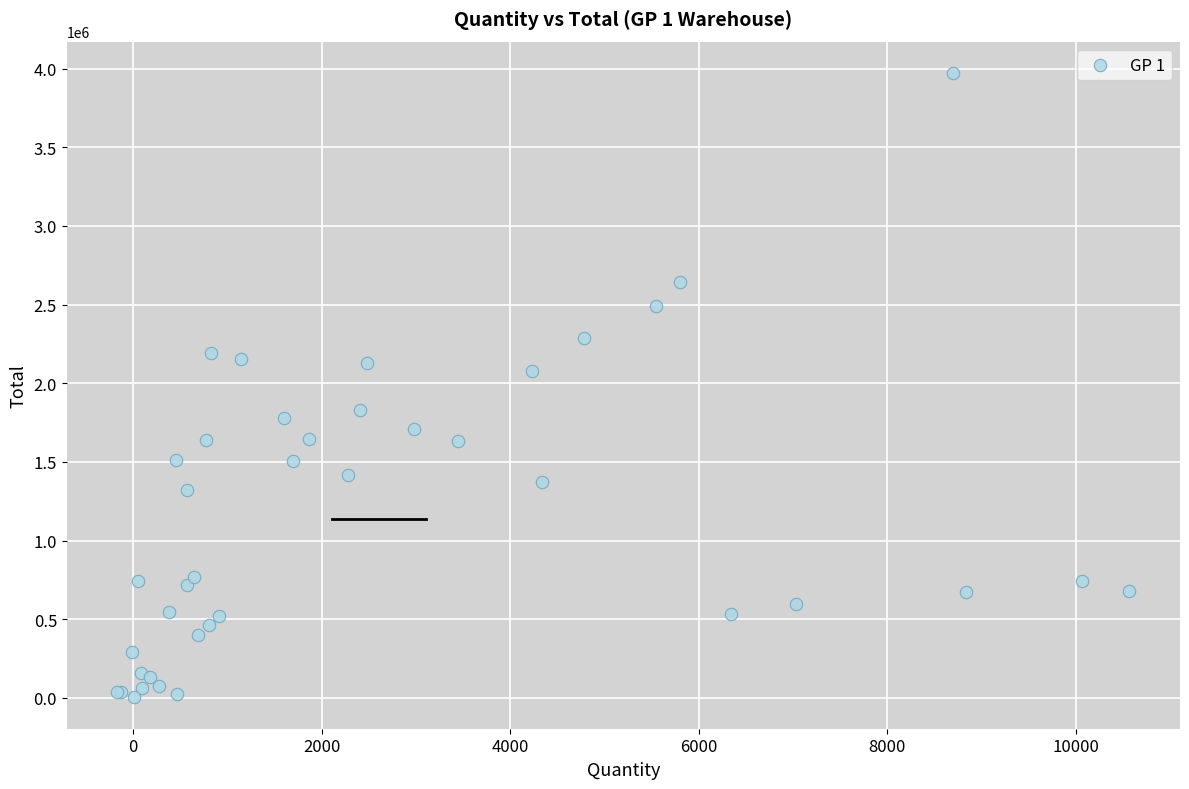

What Y value in the scatter plot is closest to 1987875?

2079280